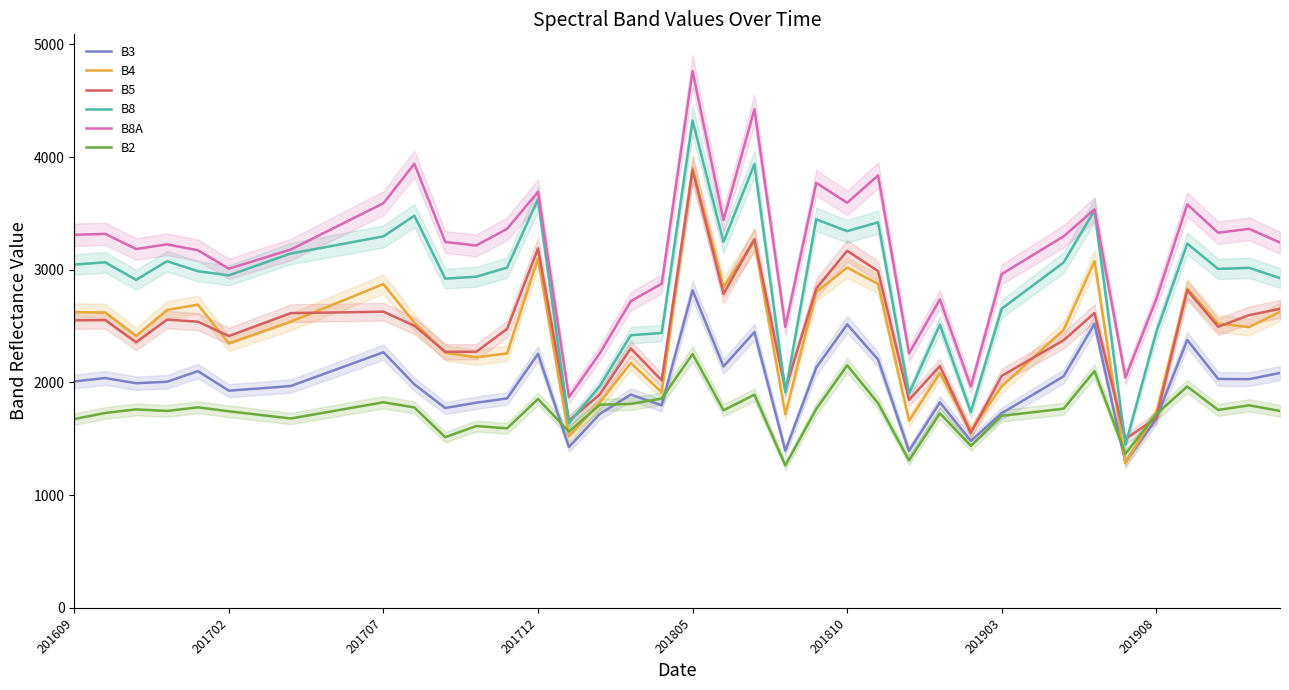

The value of B4 at 12 is 2263. True or false?

True